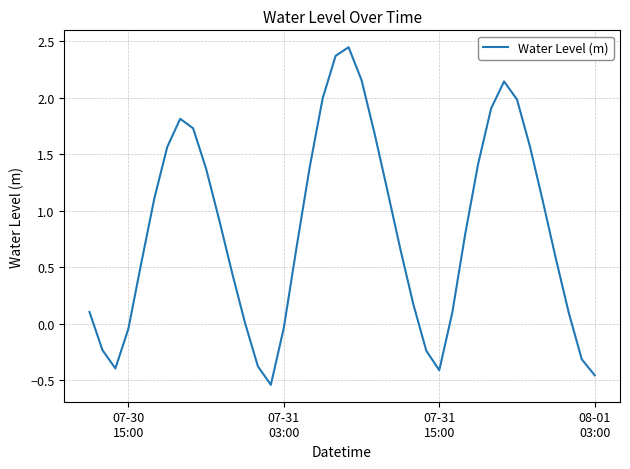

What is the average value?

0.8